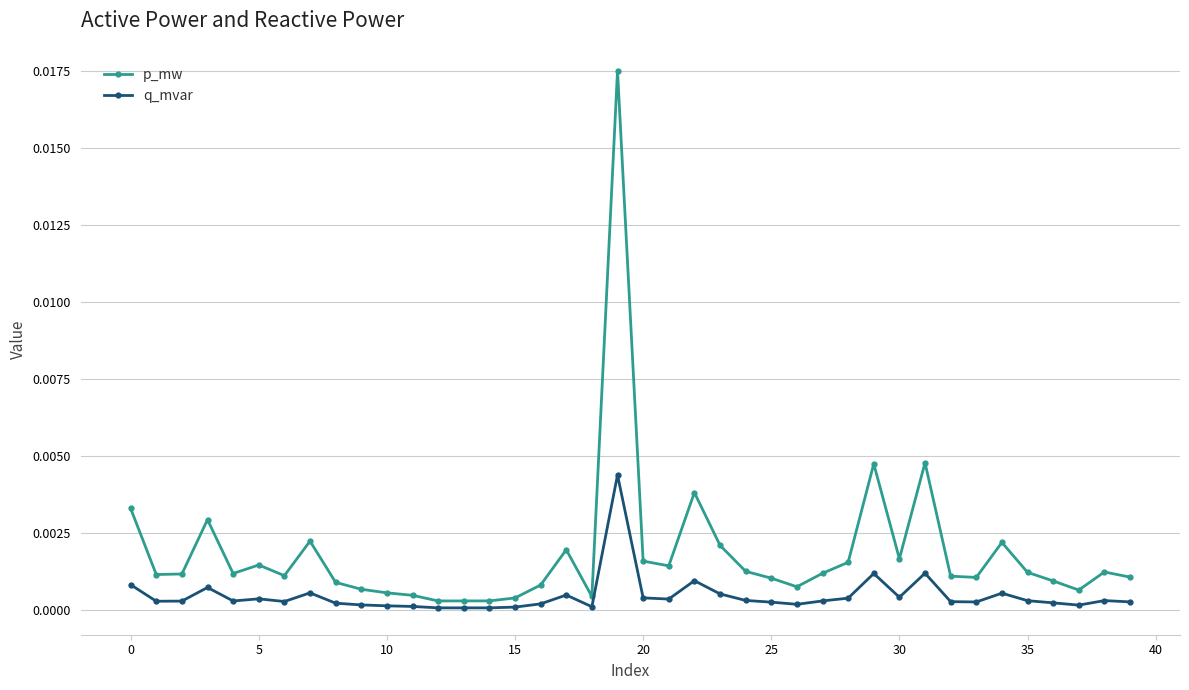

True or false: p_mw has more than 0 points higher than both neighbors.

True